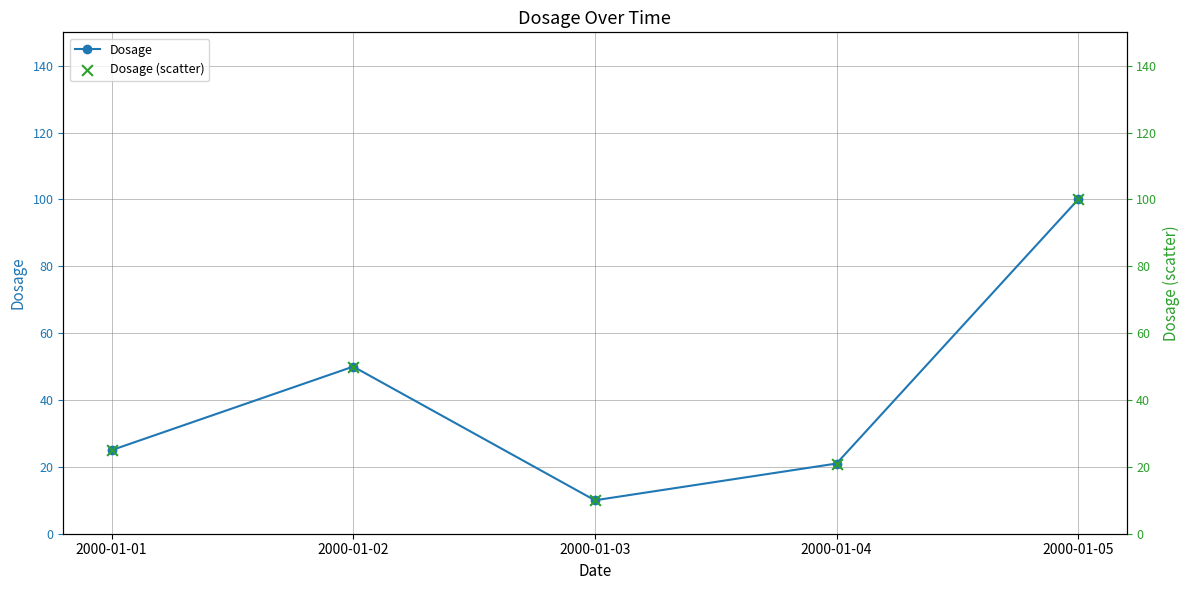

Which series has the largest Y range (max minus min)?

Dosage